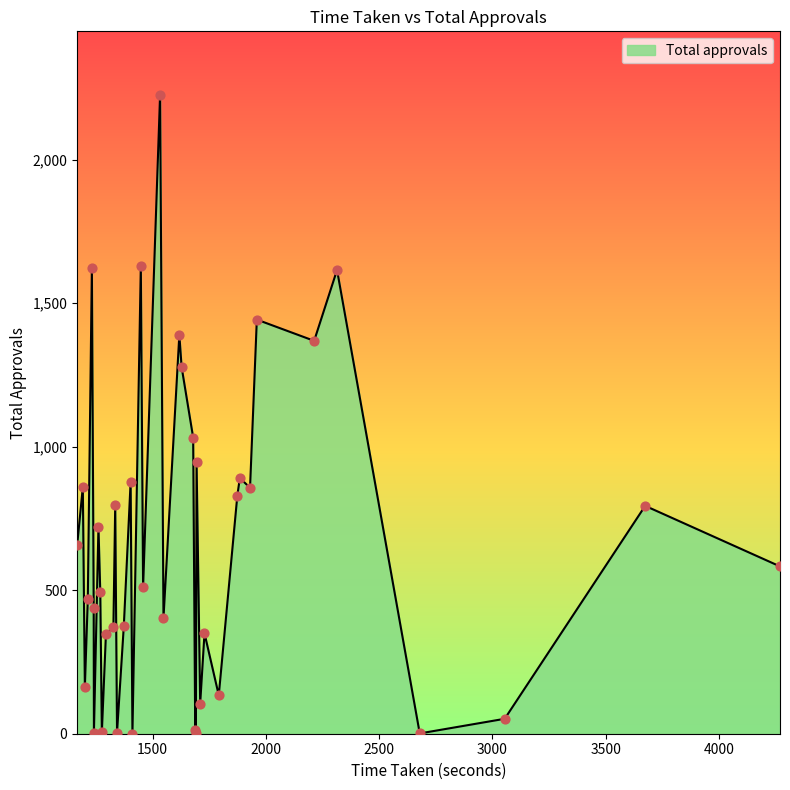

What is the maximum value shown in the chart?

2225